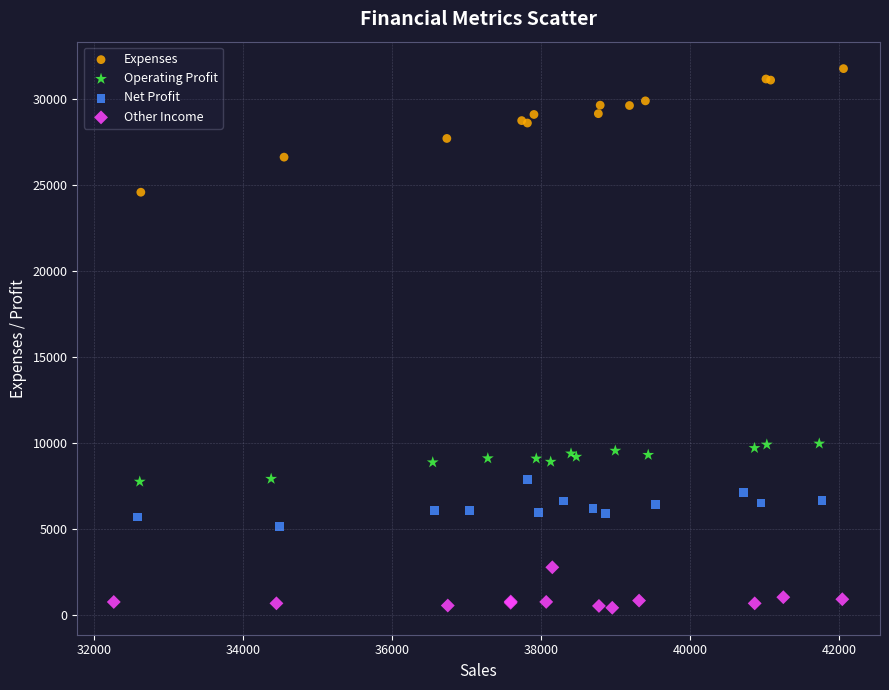

Which series reaches the minimum Y coordinate?

Other Income